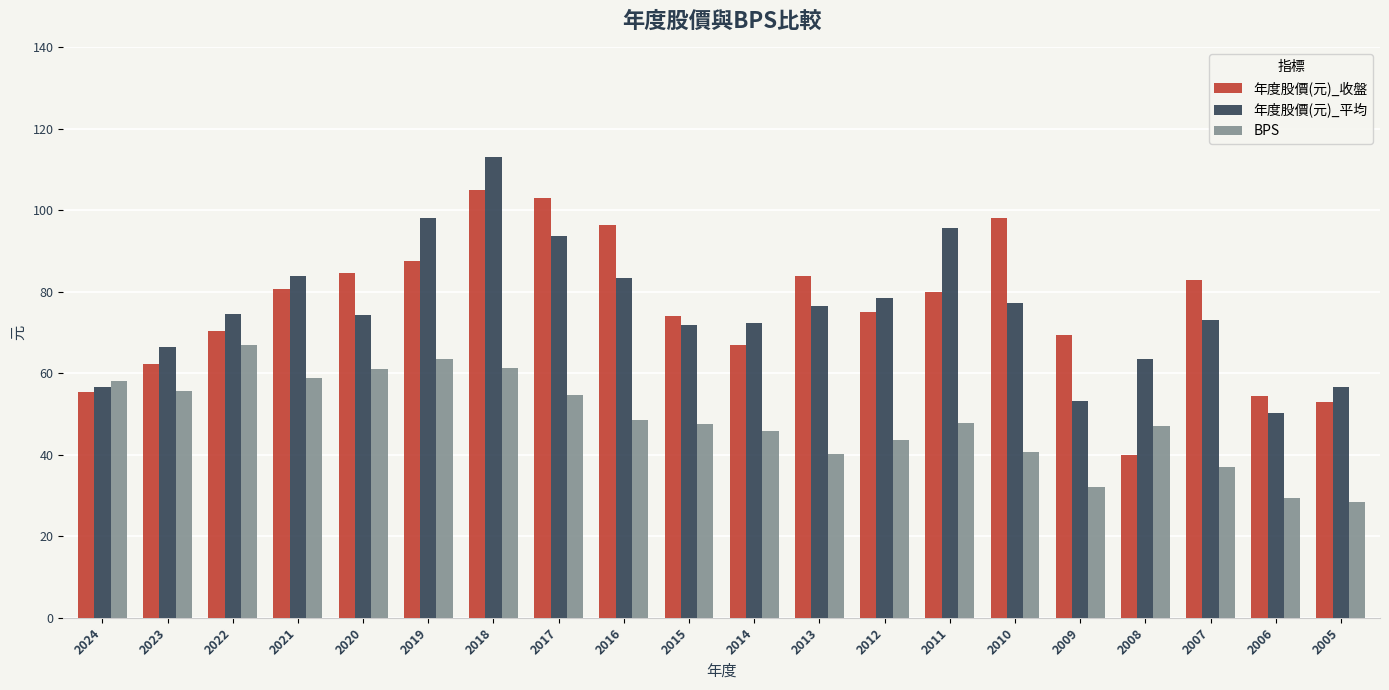

What is the difference between the maximum and minimum values in the 年度股價(元)_平均 series?

62.7